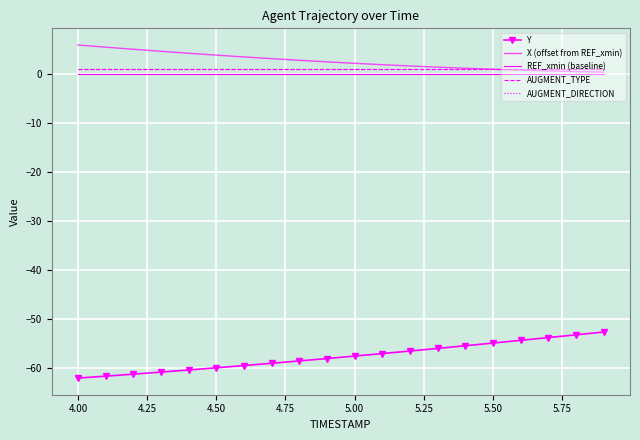

What is the minimum value shown in the chart?

-62.0